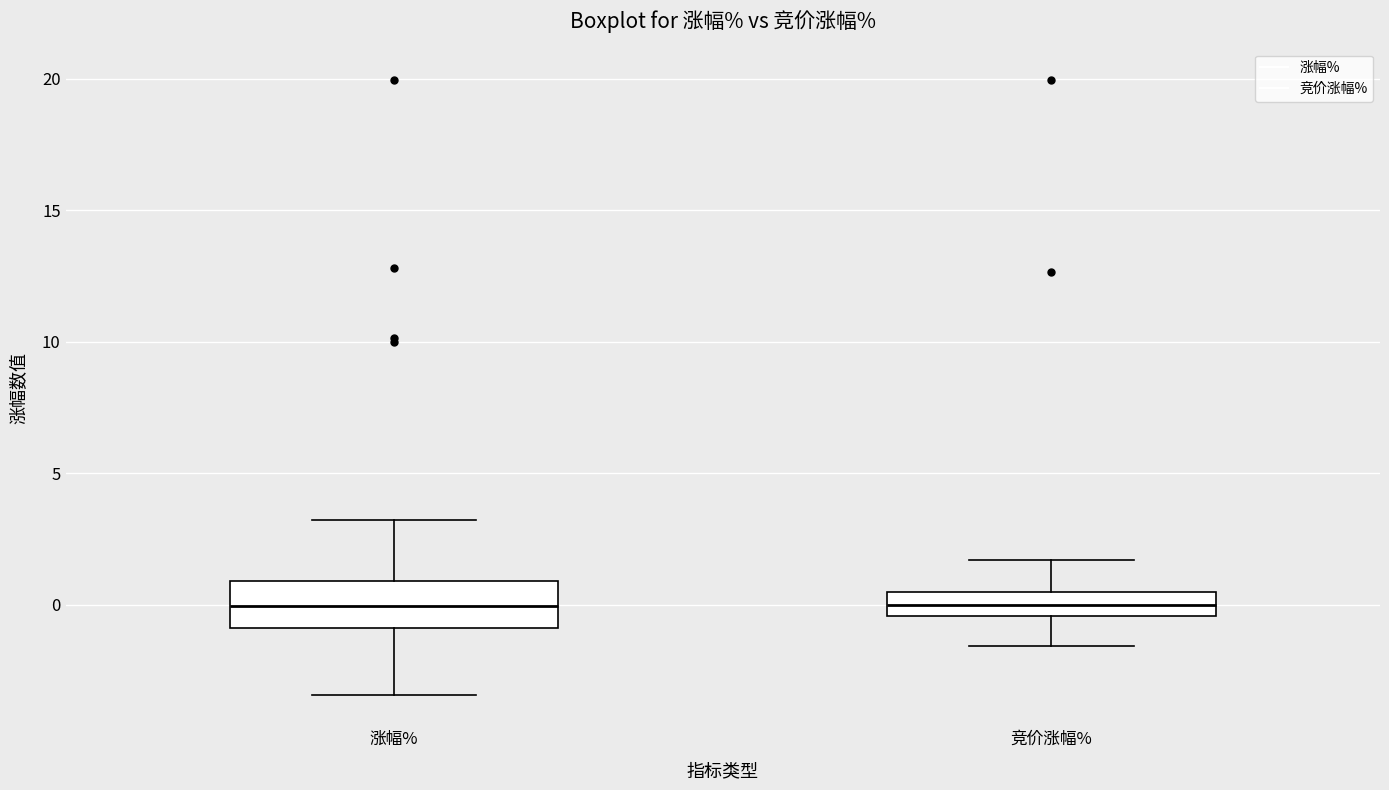

Where is the upper edge of the box for 涨幅% on the y-axis? The values are not printed on the chart, so give them approximately, as read against the axis.

1.0